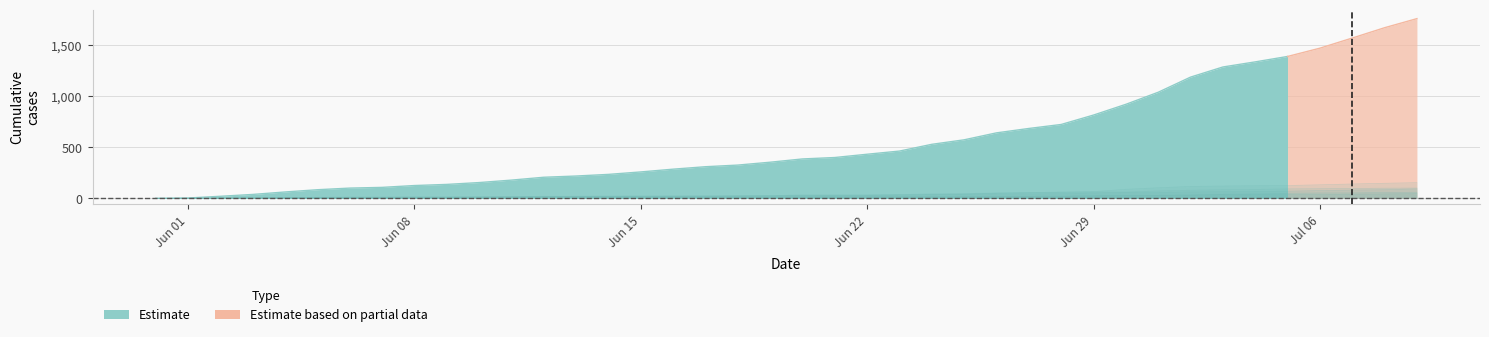

What position from the left is 2020-07-05?

36